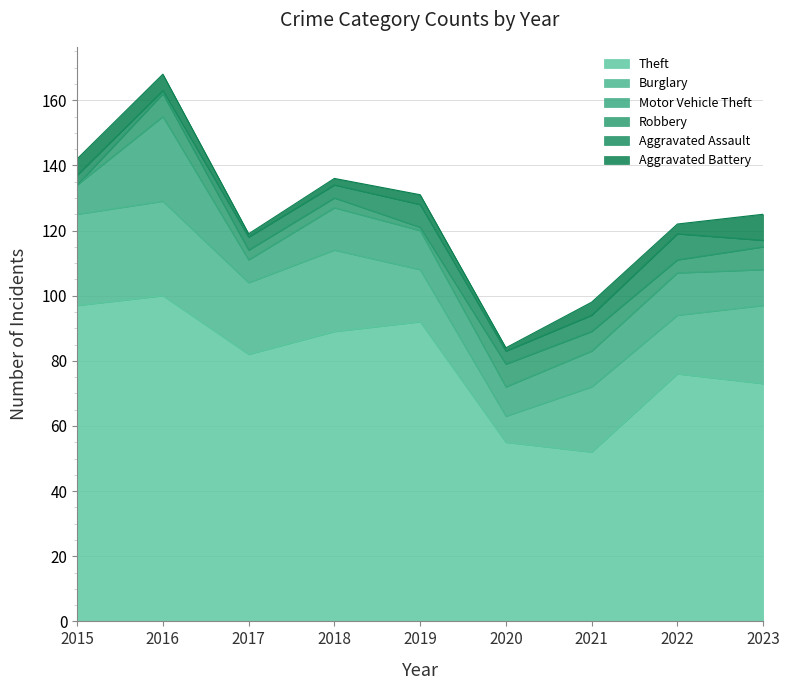

Reading left to right, extract all data points from this chart.

Theft: 97	100	82	89	92	55	52	76	73
Burglary: 28	29	22	25	16	8	20	18	24
Motor Vehicle Theft: 9	26	7	13	12	9	11	13	11
Robbery: 0	7	3	3	1	7	6	4	7
Aggravated Assault: 3	1	4	4	7	4	5	8	2
Aggravated Battery: 5	5	1	2	3	1	4	3	8